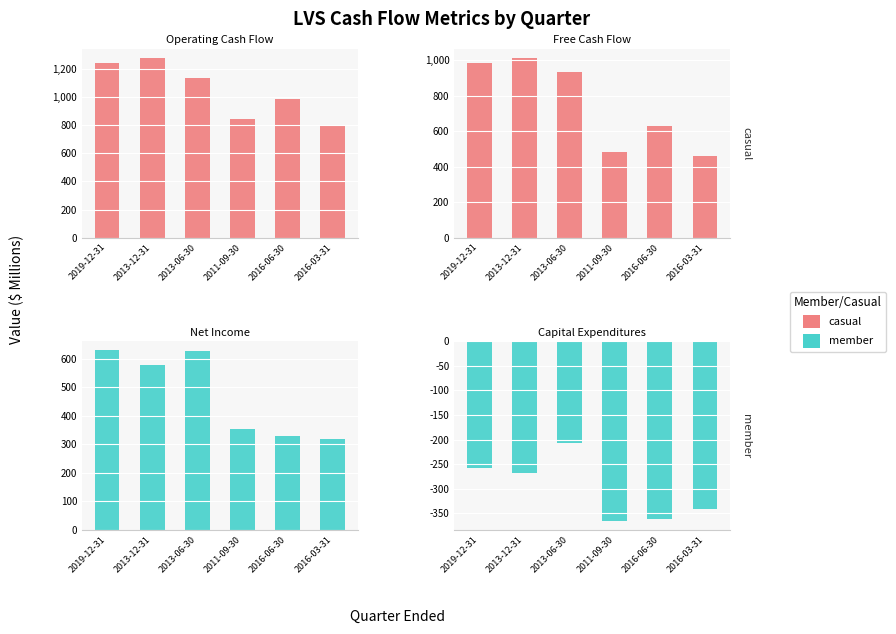

True or false: member has a value of -136.0 at 2019-12-31.

False